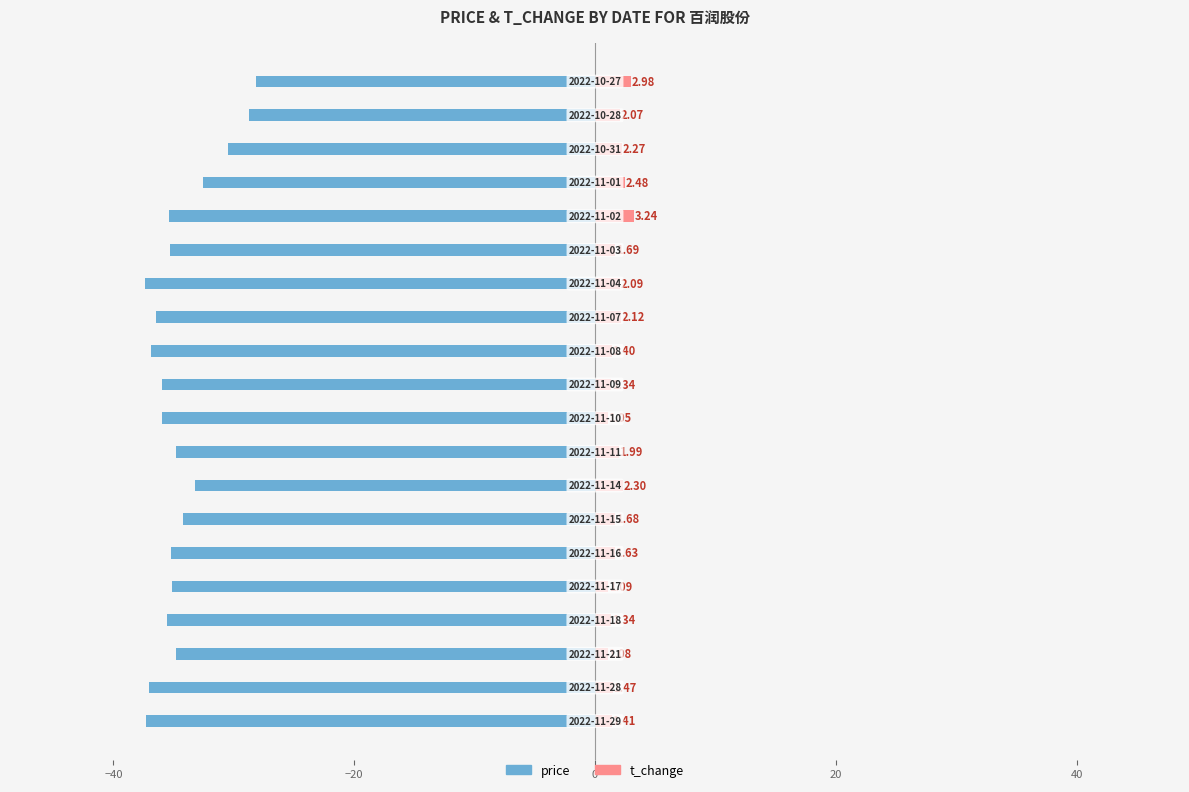

Rank the series by their maximum value, from lowest to highest.

price, t_change